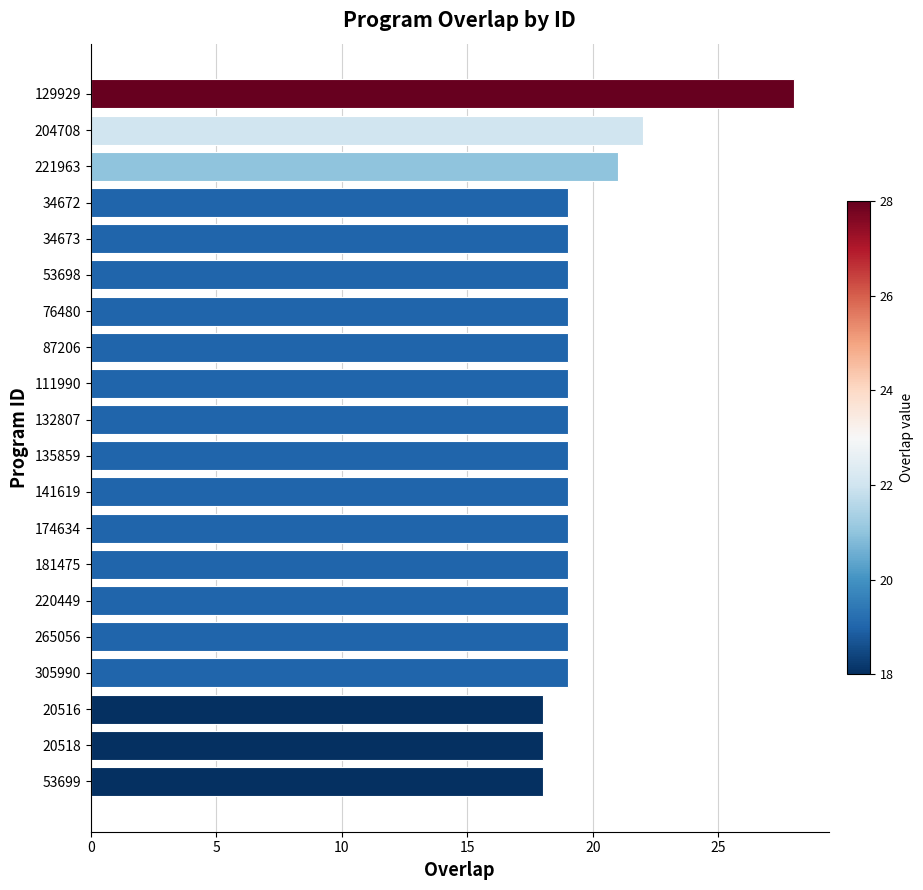

Approximately how many times larger is the value at 220449 compared to 132807?

1.0